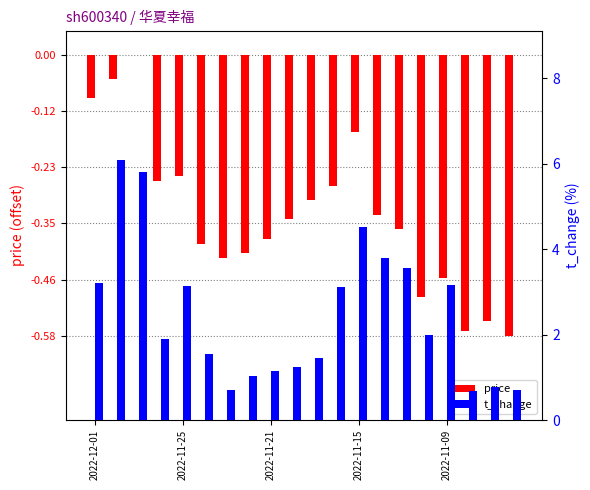

Reading left to right, list all the values displayed in this chart.

price: -0.1	-0.0	0.0	-0.3	-0.2	-0.4	-0.4	-0.4	-0.4	-0.3	-0.3	-0.3	-0.2	-0.3	-0.4	-0.5	-0.5	-0.6	-0.5	-0.6
t_change: 3.2	6.1	5.8	1.9	3.1	1.5	0.7	1.0	1.1	1.2	1.5	3.1	4.5	3.8	3.5	2.0	3.2	0.7	0.8	0.7